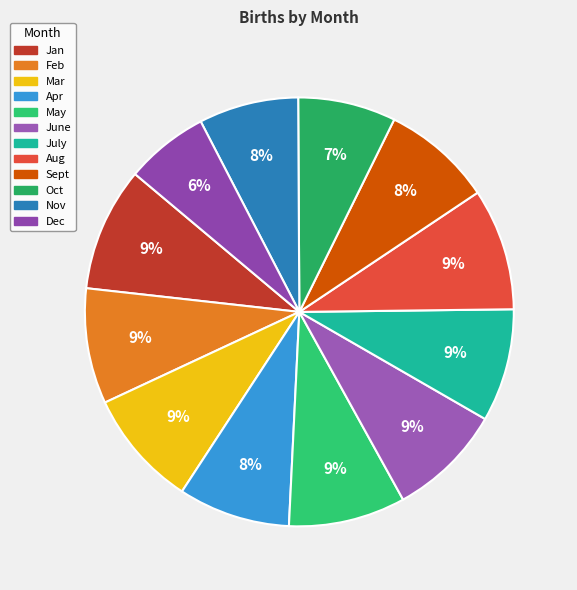

How many slices are in this pie chart?

12